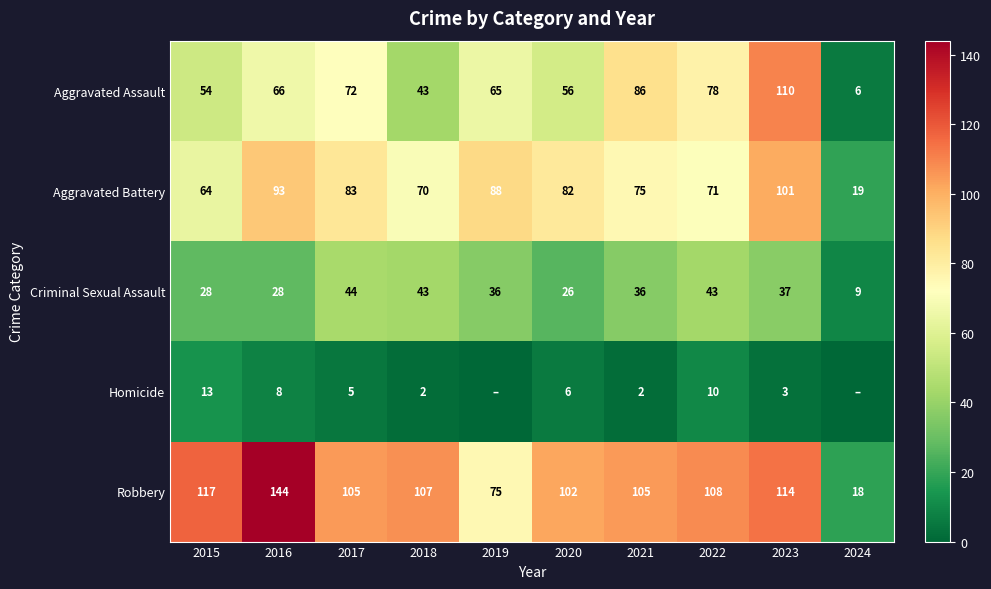

At 2015, list the series in order from largest to smallest.

Robbery, Aggravated Battery, Aggravated Assault, Criminal Sexual Assault, Homicide